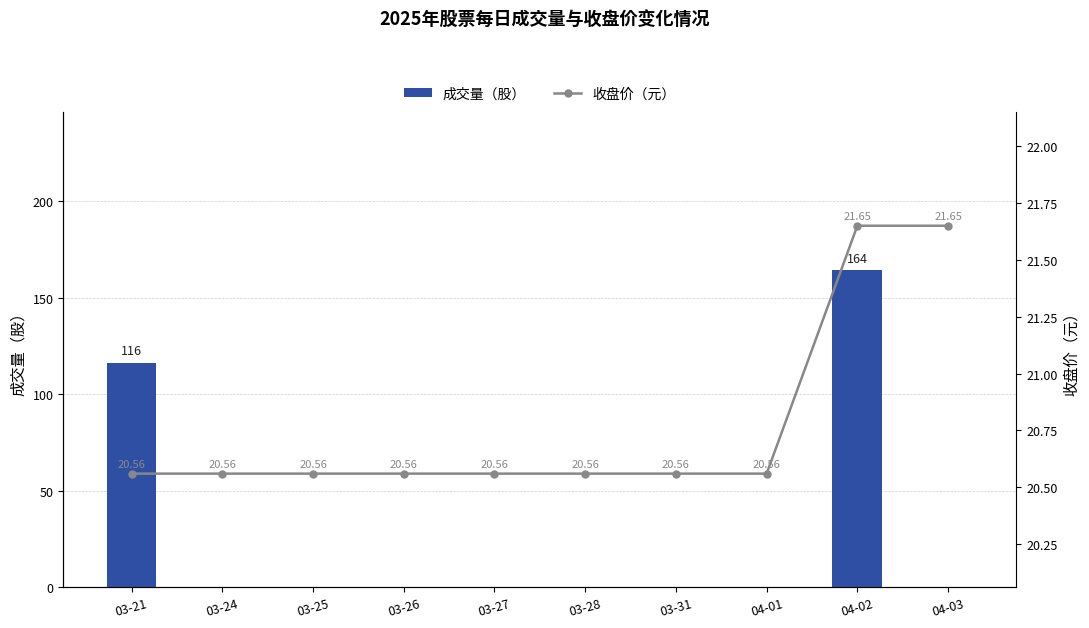

Where is 成交量（股） nearest to the value 82?

03-21